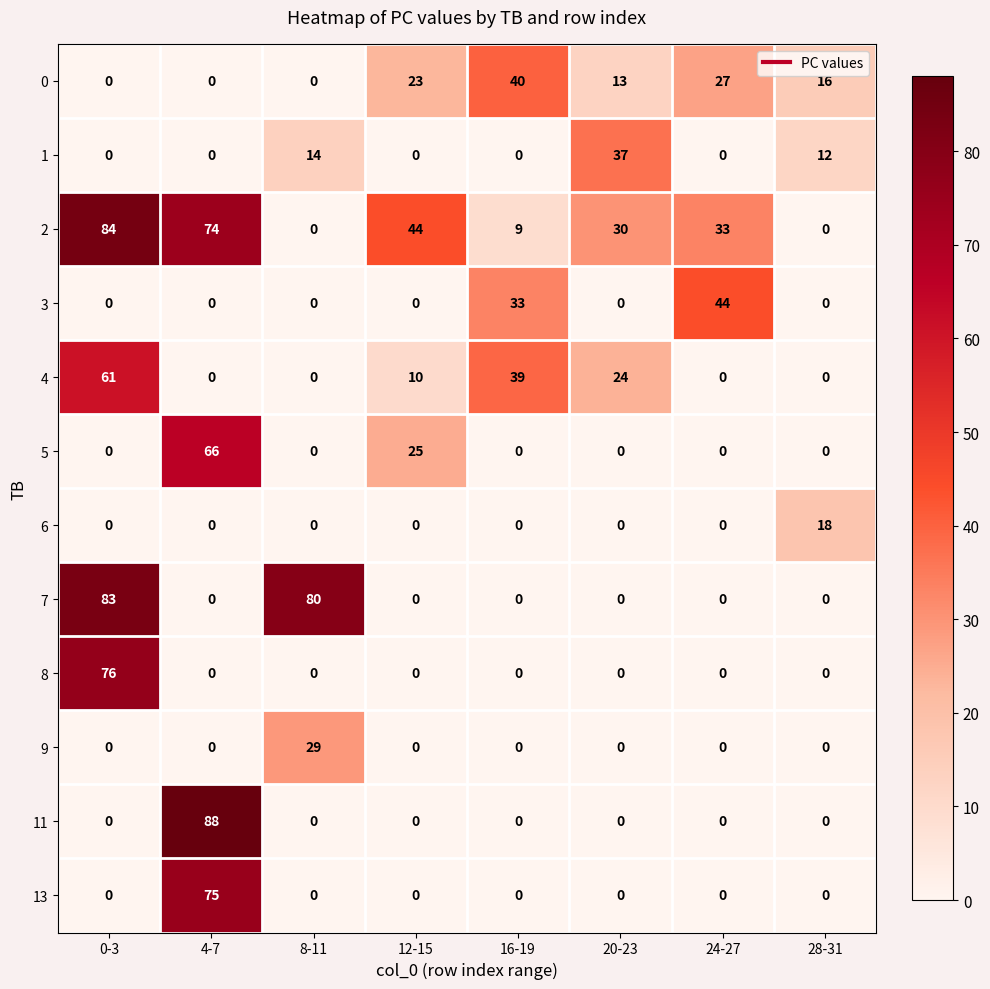

Which series changed the most between 16-19 and 24-27?

4